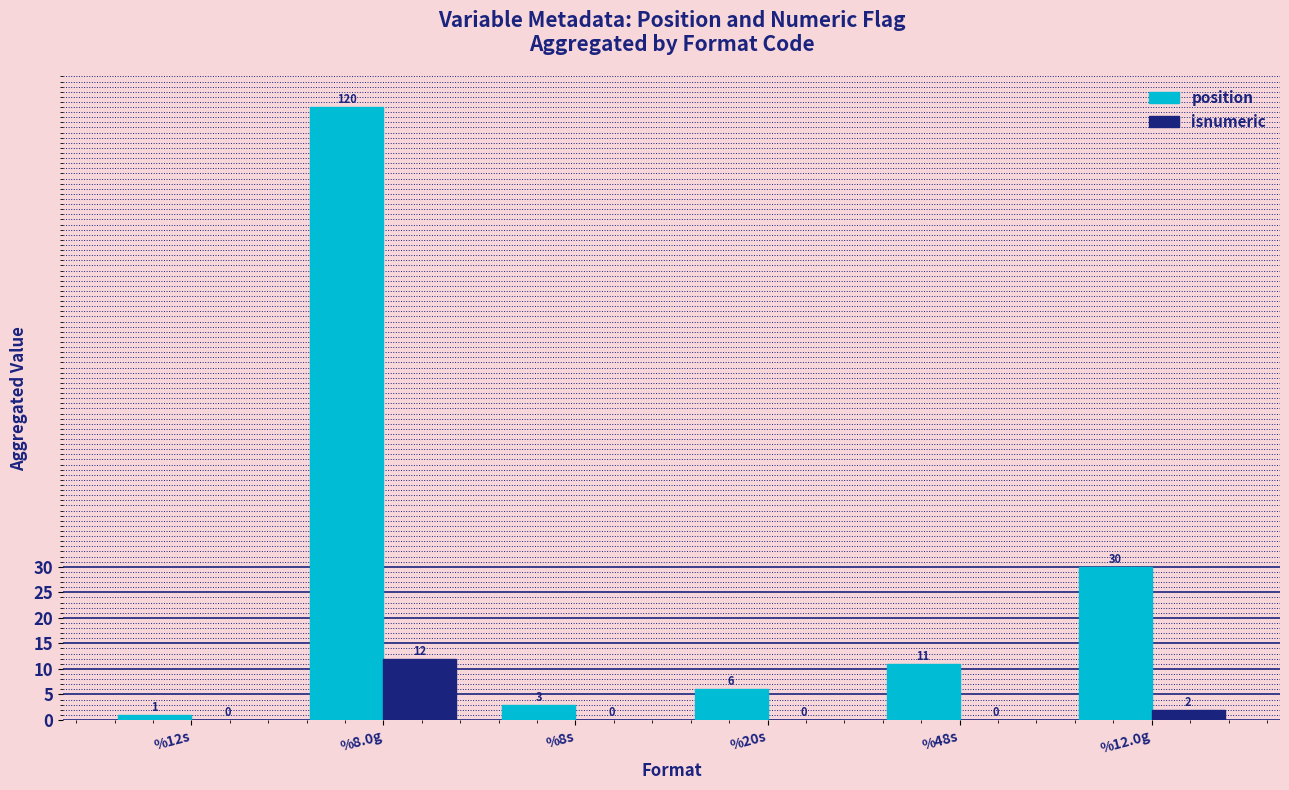

What is the maximum value for isnumeric?

12